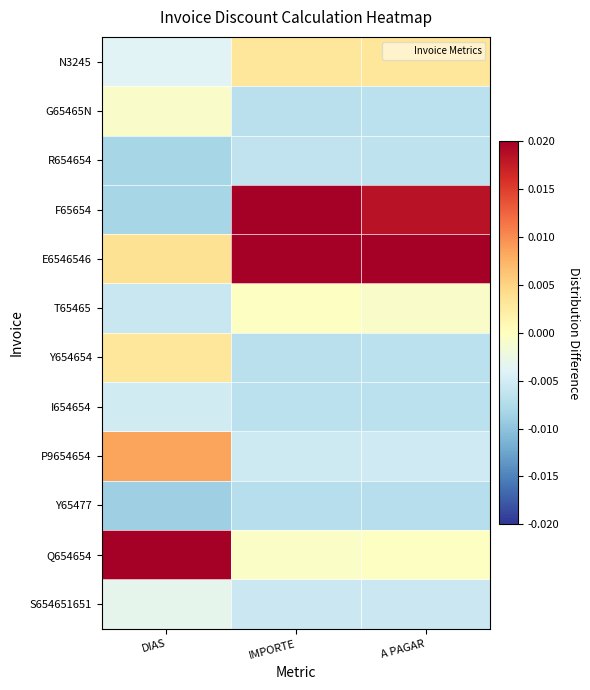

Rank the series by their maximum value, from highest to lowest.

E6546546, Q654654, F65654, P9654654, N3245, Y654654, T65465, G65465N, S654651651, I654654, R654654, Y65477